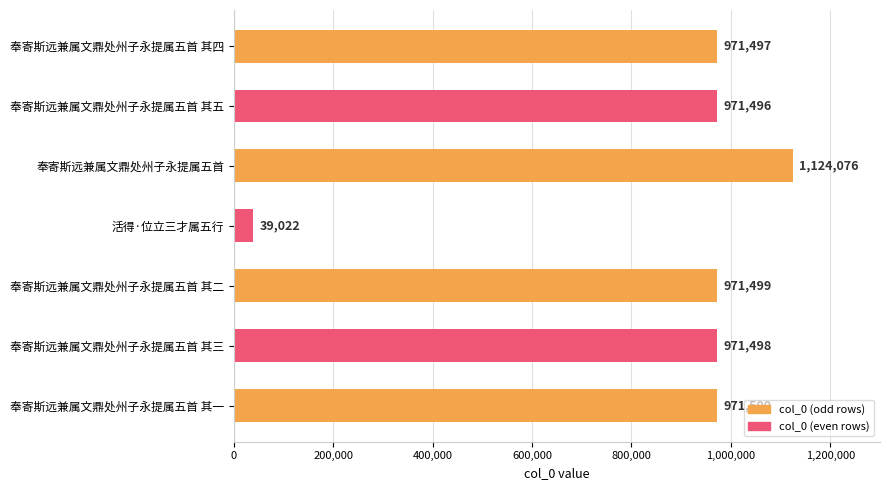

What is the label of the 7th bar from the bottom?

奉寄斯远兼属文鼎处州子永提属五首 其四